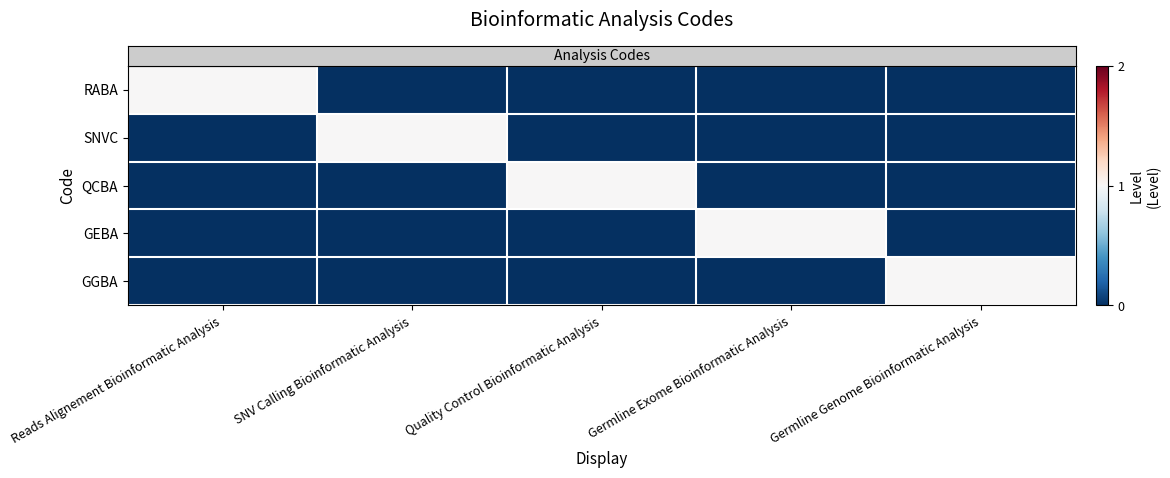

Which has a higher value, Germline Genome Bioinformatic Analysis or SNV Calling Bioinformatic Analysis?

Germline Genome Bioinformatic Analysis